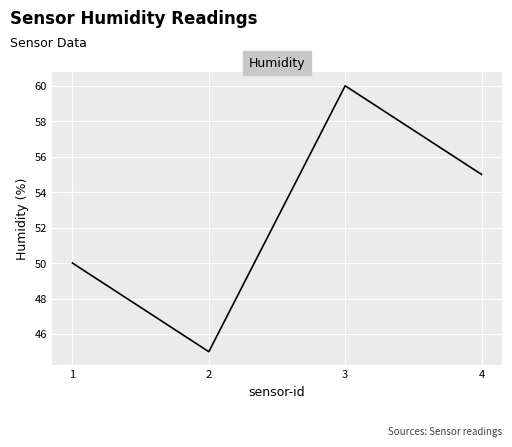

Read the value at 2.

45